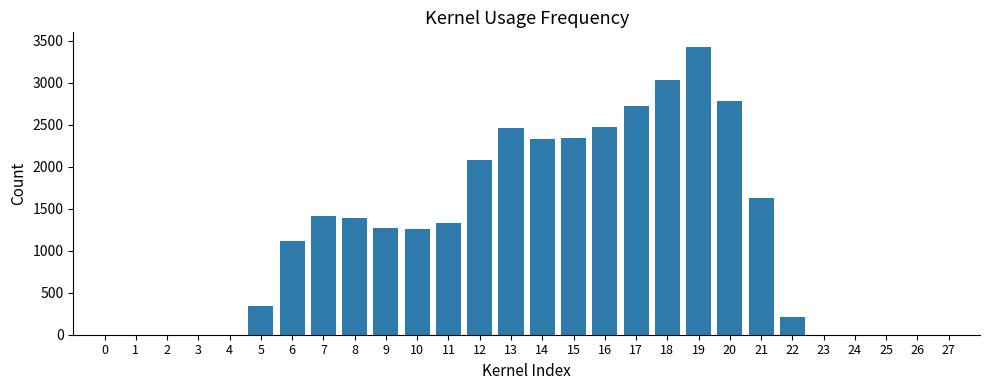

What is the sum of all values?

33595